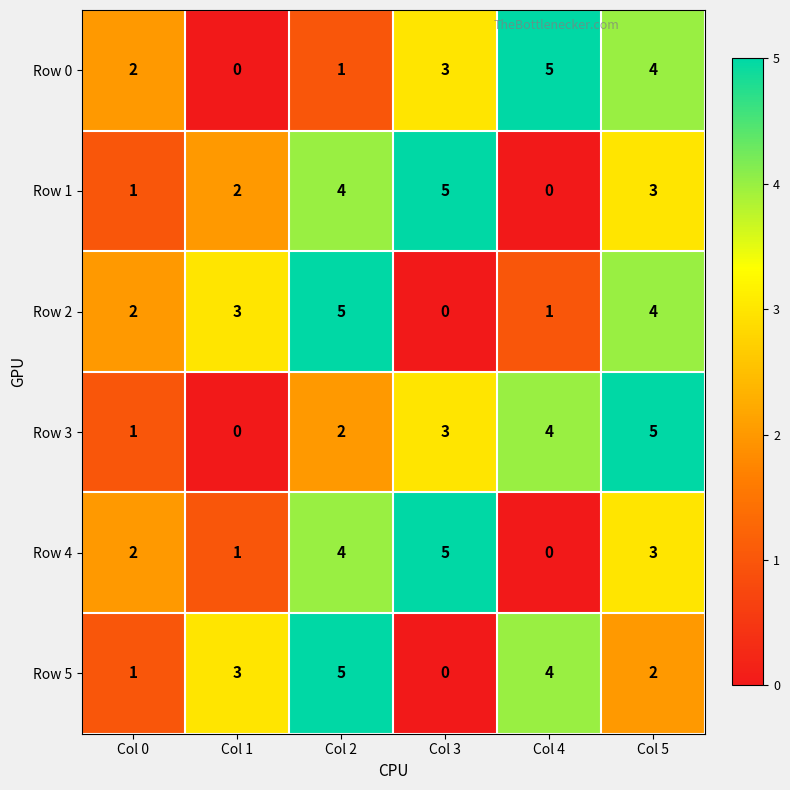

Is it true that Row 1 equals 0 at Col 4?

True